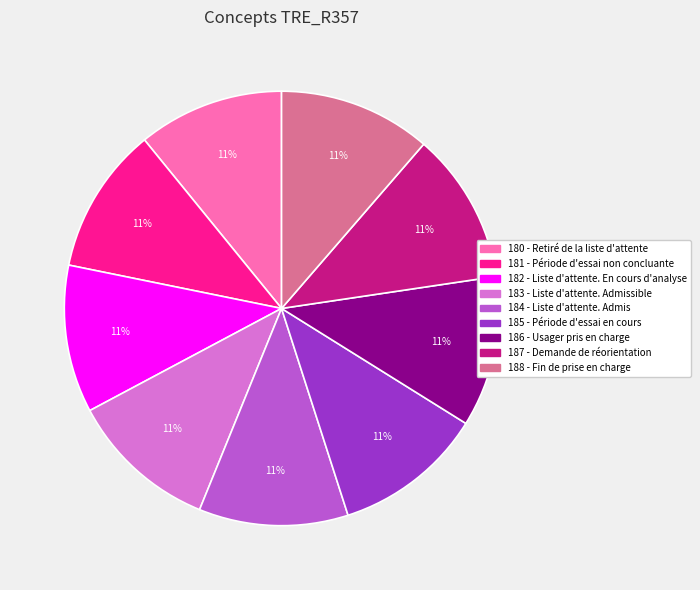

Is 181 - Période d'essai non concluante the majority of the pie?

No